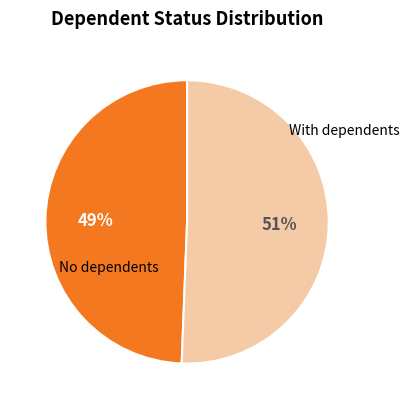

Is there any slice that represents more than half of the pie?

Yes